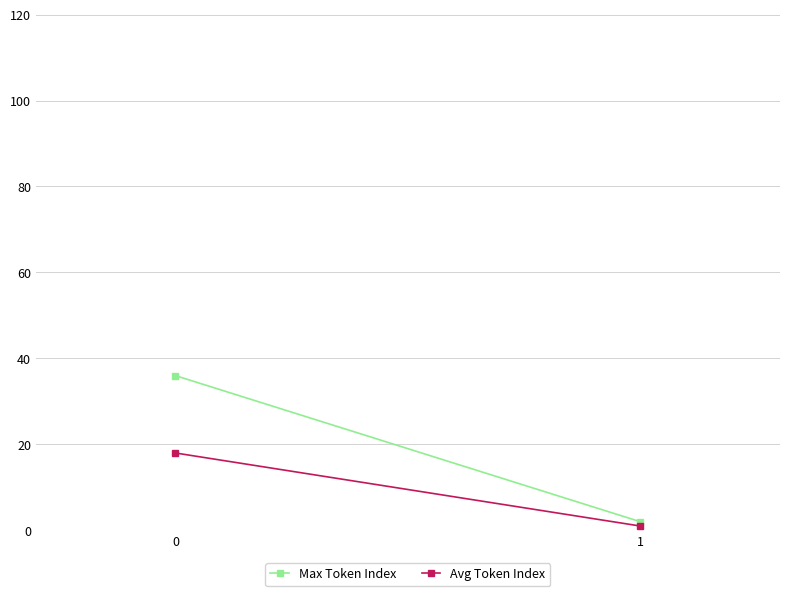

Rank the series by their average value, from lowest to highest.

Avg Token Index, Max Token Index